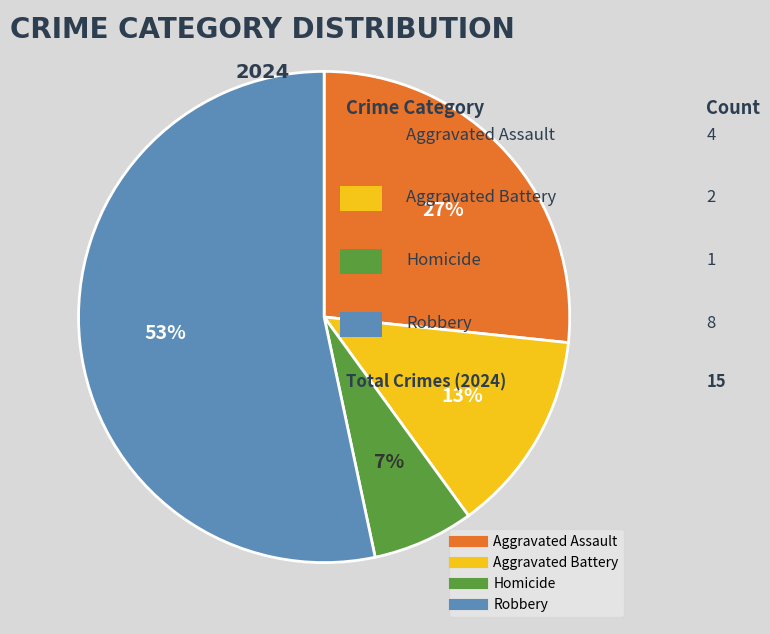

Rank the categories by value from lowest to highest.

Homicide, Aggravated Battery, Aggravated Assault, Robbery